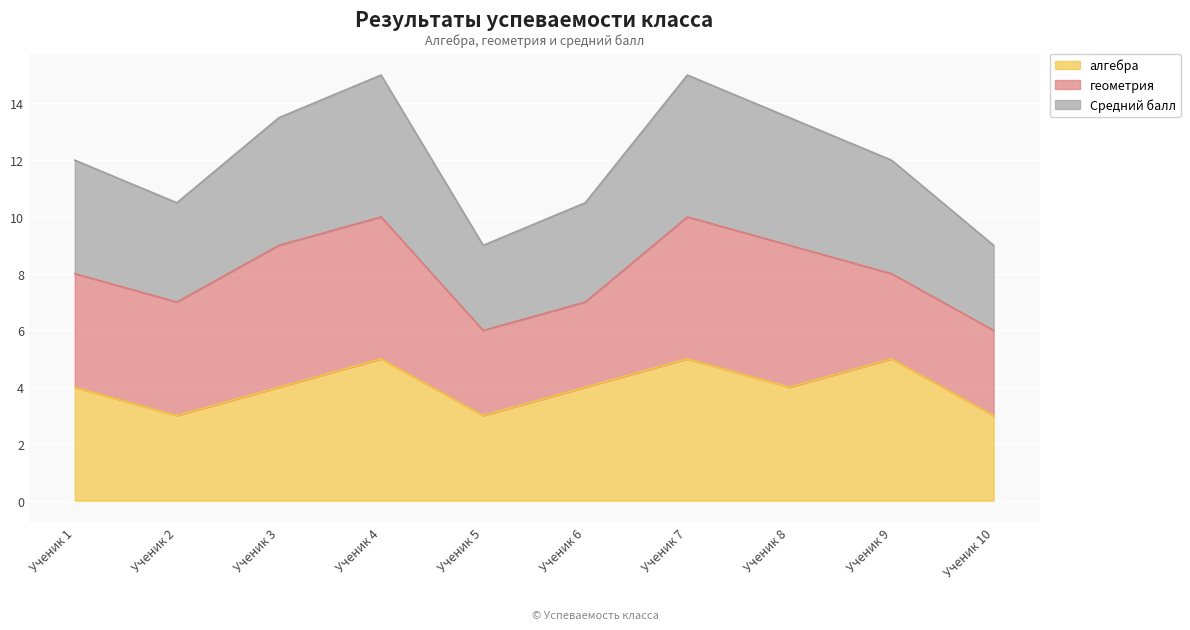

True or false: алгебра and Средний балл cross at least once.

False